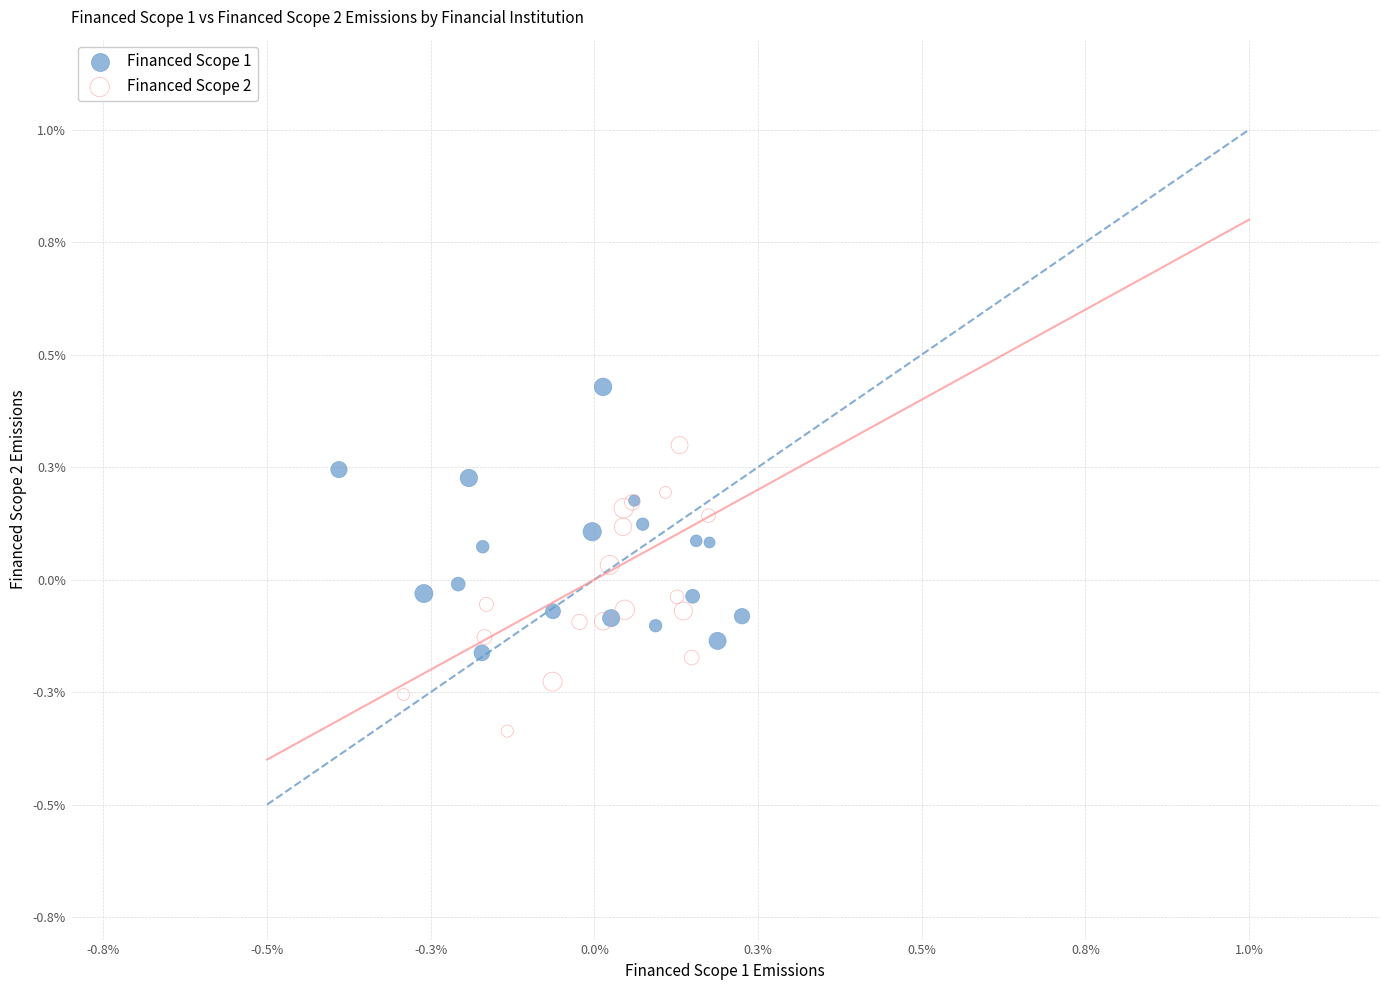

What are all the series names shown in the legend?

Financed Scope 1, Financed Scope 2